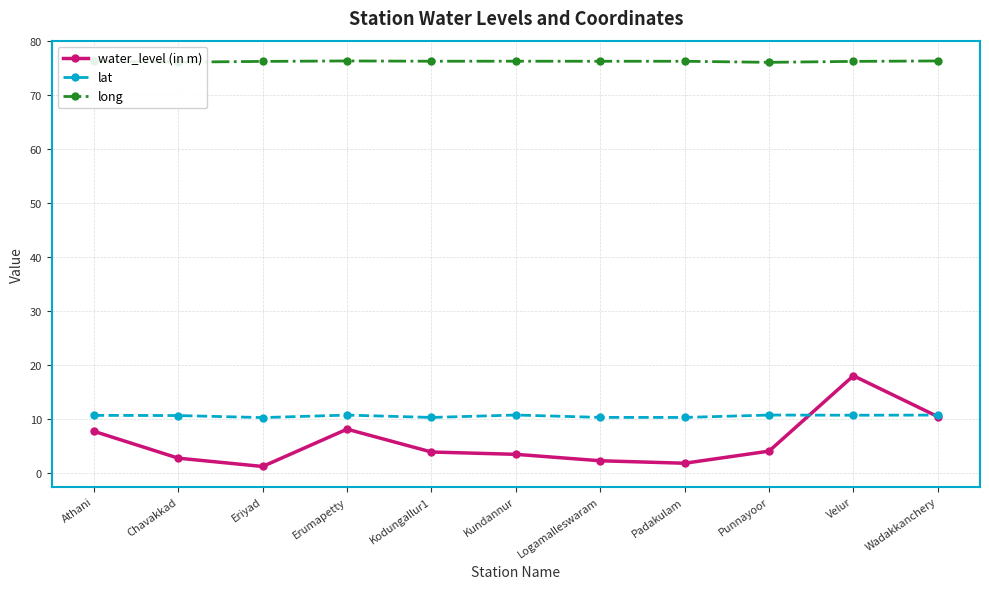

The value of lat at Velur is 18.1. True or false?

False